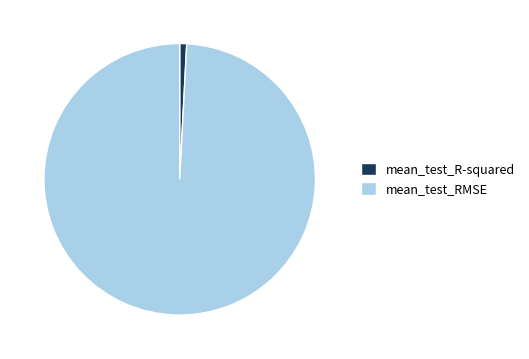

Is it true that mean_test_R-squared is 10% of the pie?

False